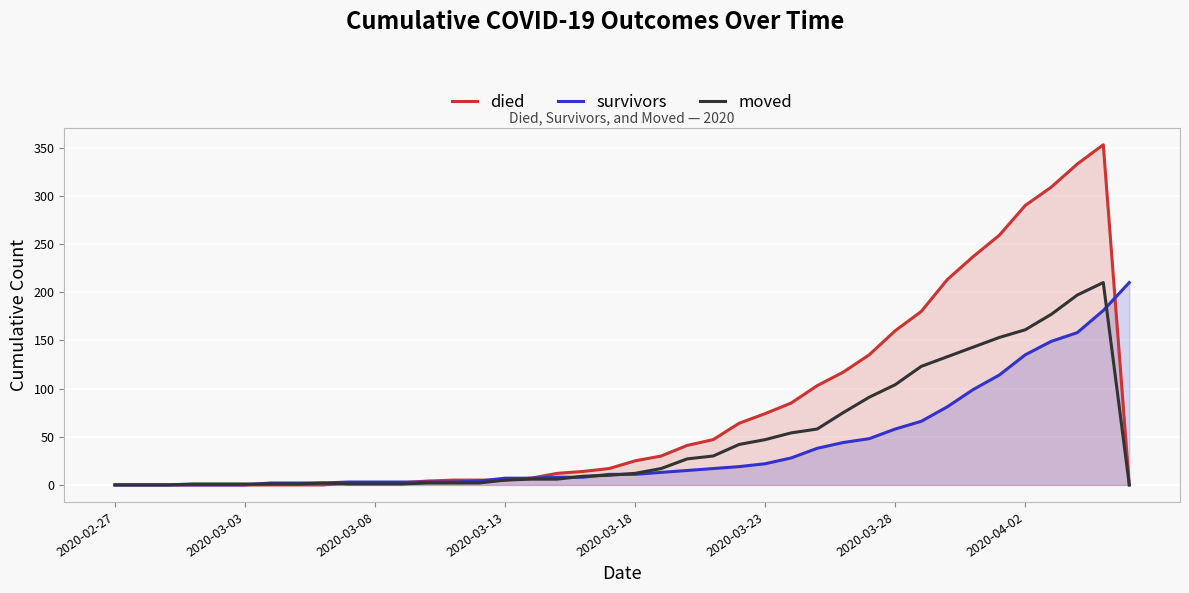

True or false: moved has a value of 0 at 2020-02-27.

True